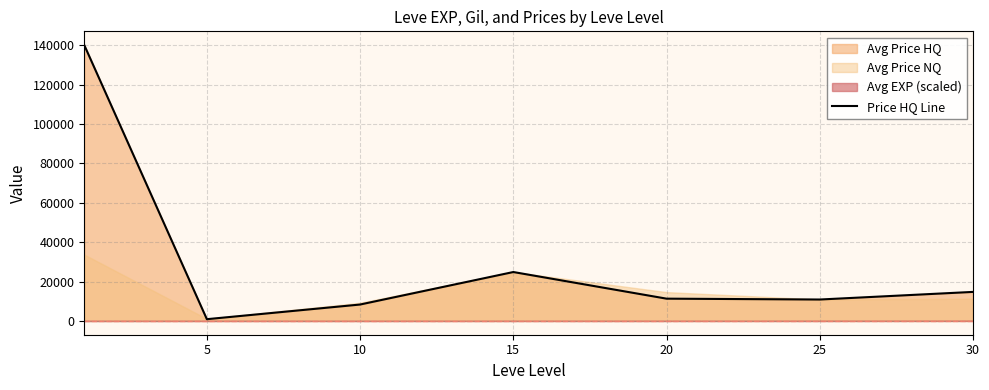

What is the smallest value displayed?

888